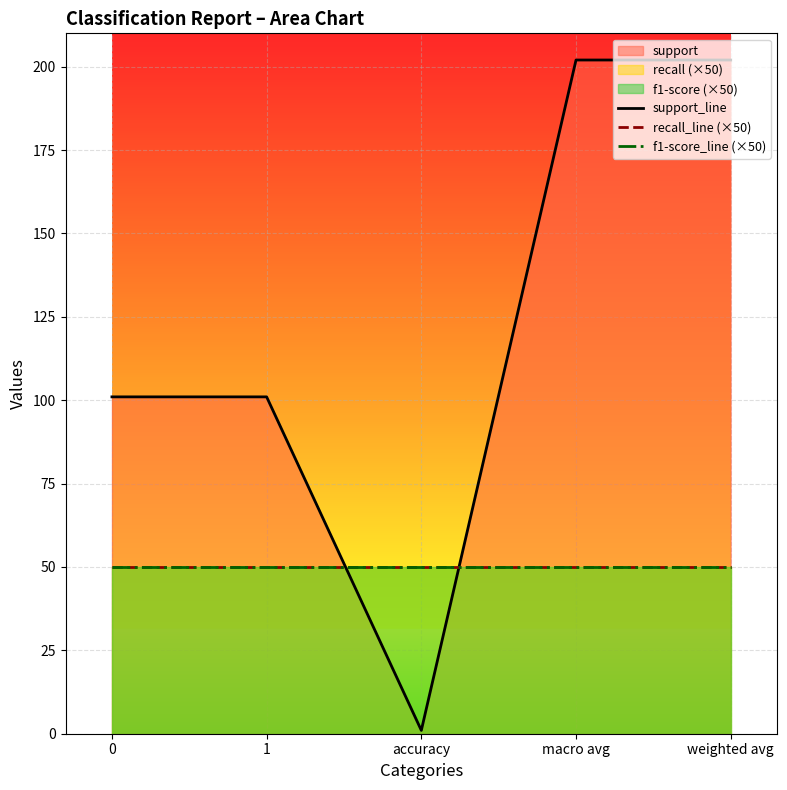

What is the maximum value shown in the chart?

202